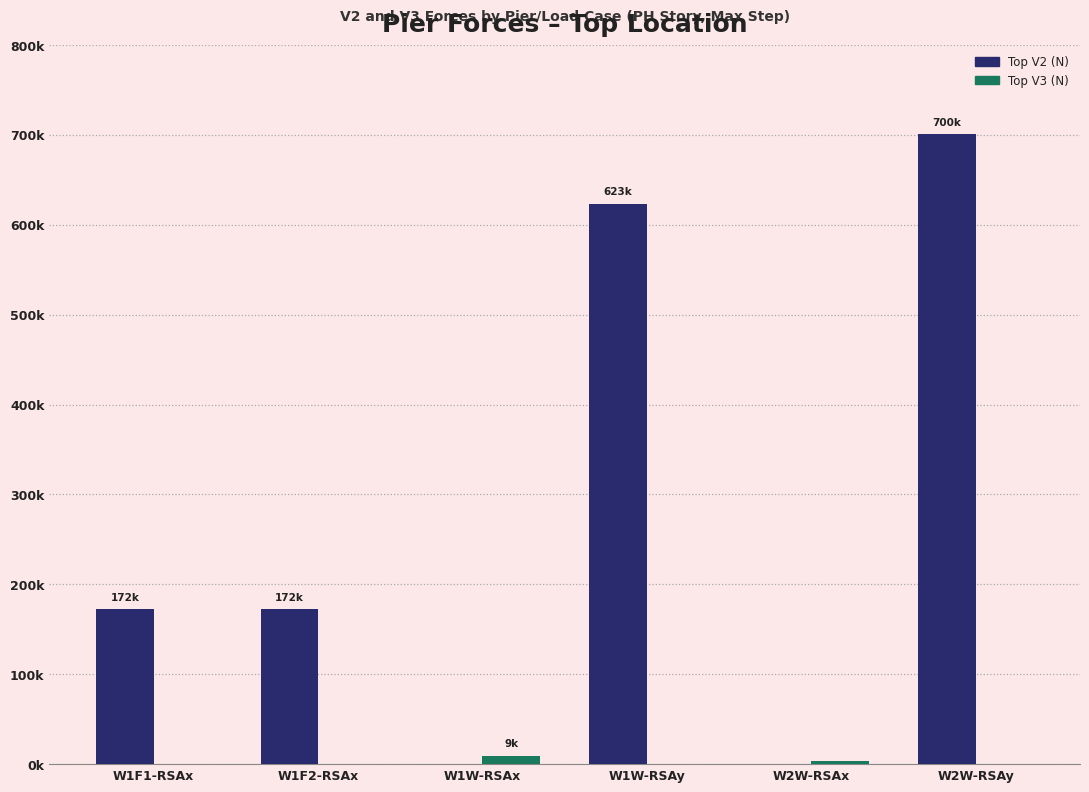

Which series has the largest total across all categories?

Top V2 (N)